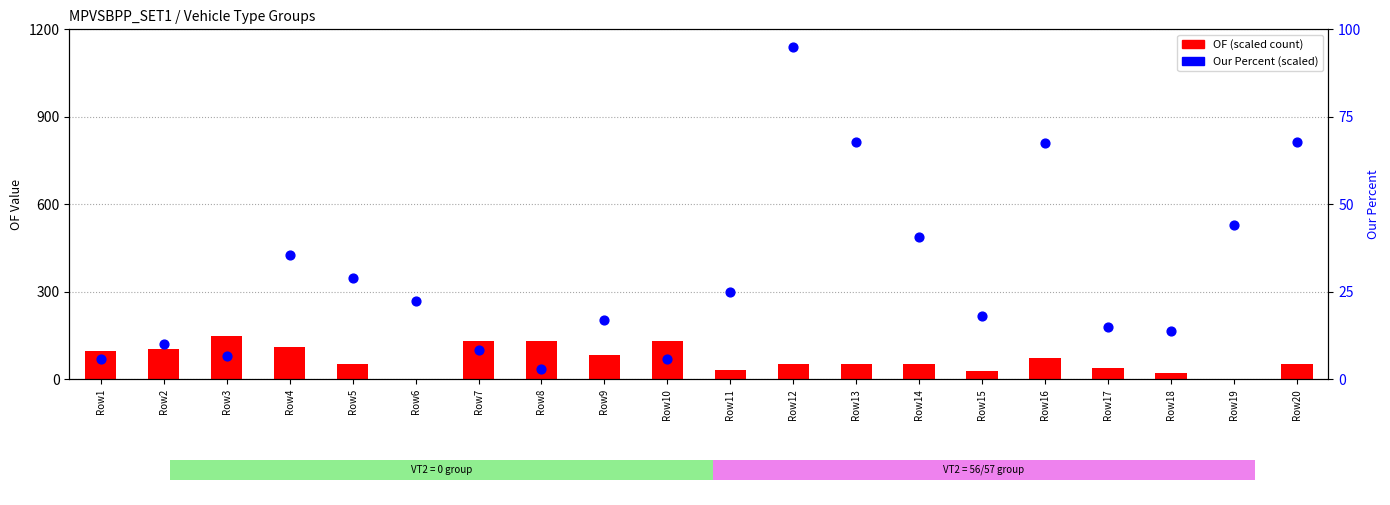

Which series has the largest Y range (max minus min)?

OF (scaled)